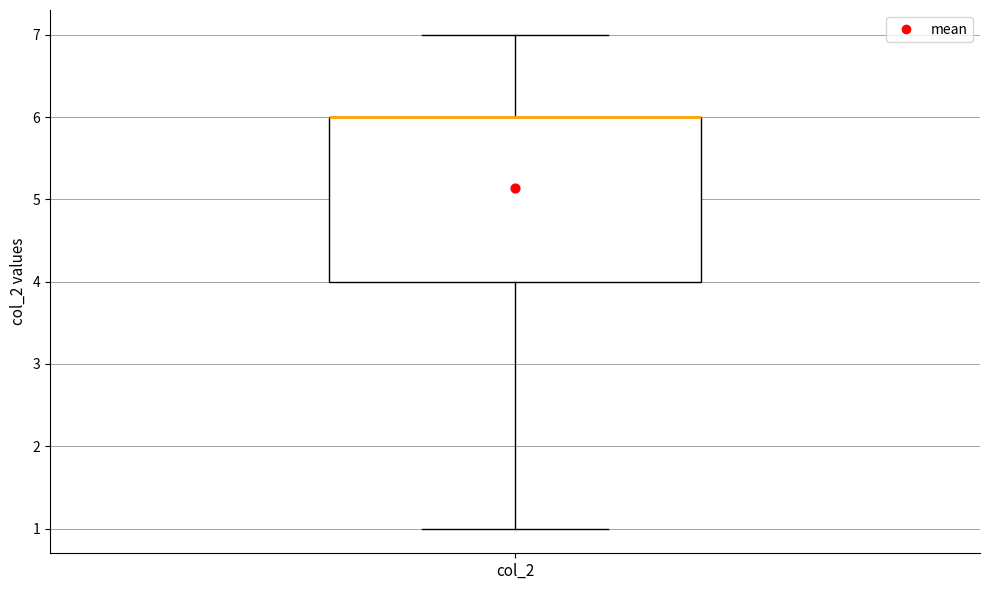

Read this box plot against the y-axis: the position of the median line, the range covered by the box, and the ends of both whiskers. The values are not printed on the chart, so give them approximately, as read against the axis.

median 6 (drawn on the box's upper edge), box 4 to 6, whiskers 1 to 7